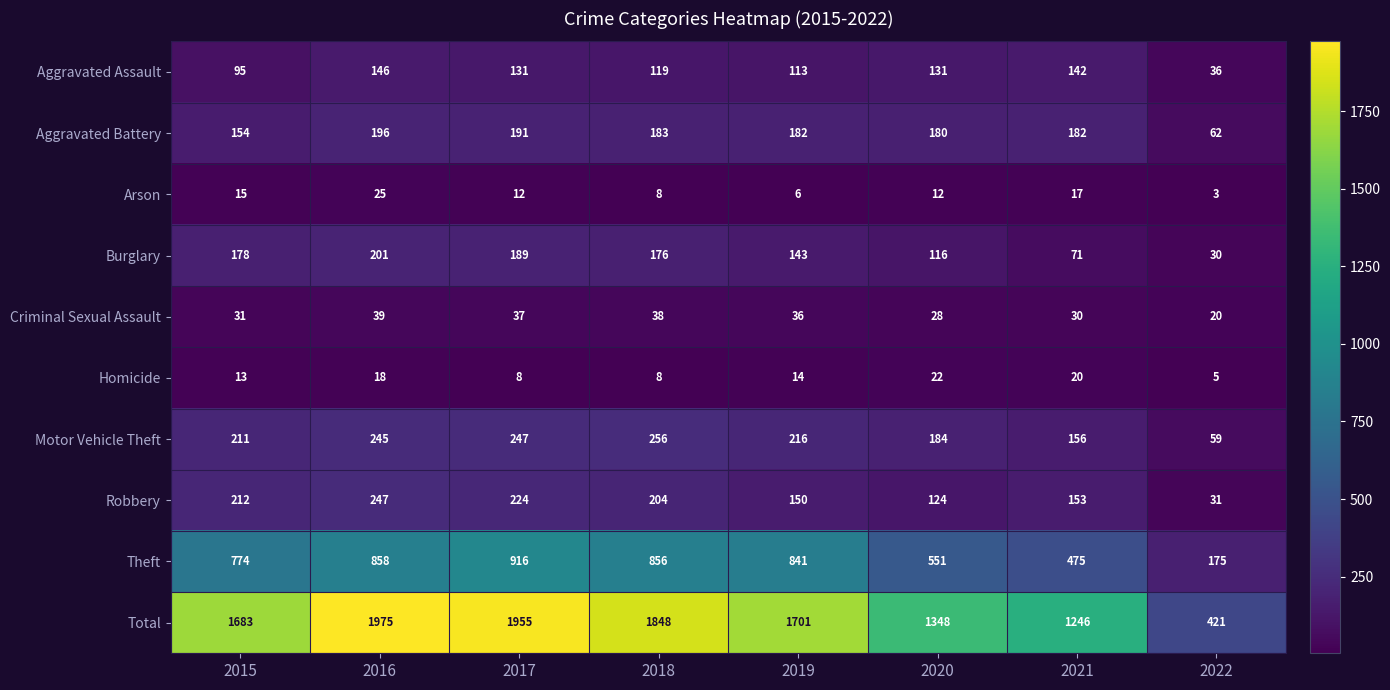

What is the maximum value for Criminal Sexual Assault?

39